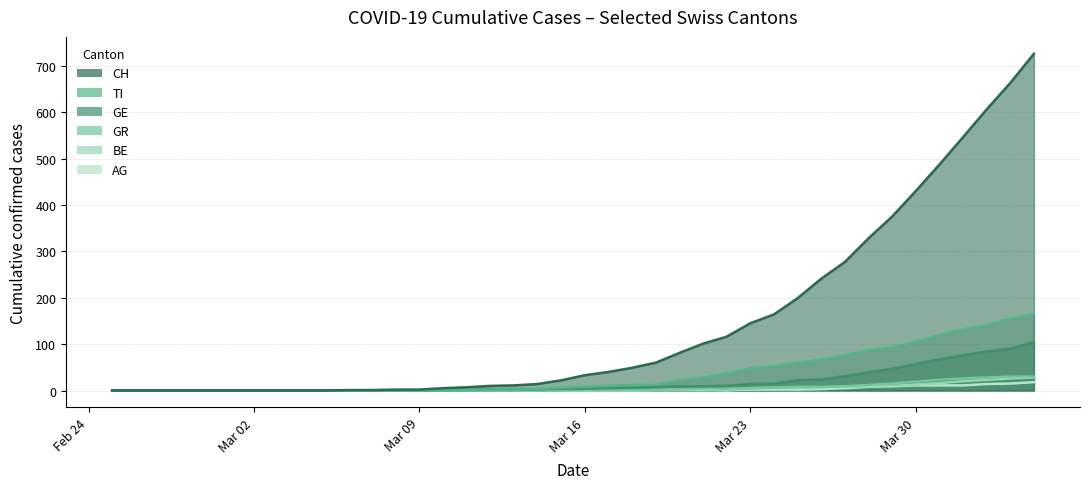

What is the difference between the maximum and minimum values in the GR series?

30